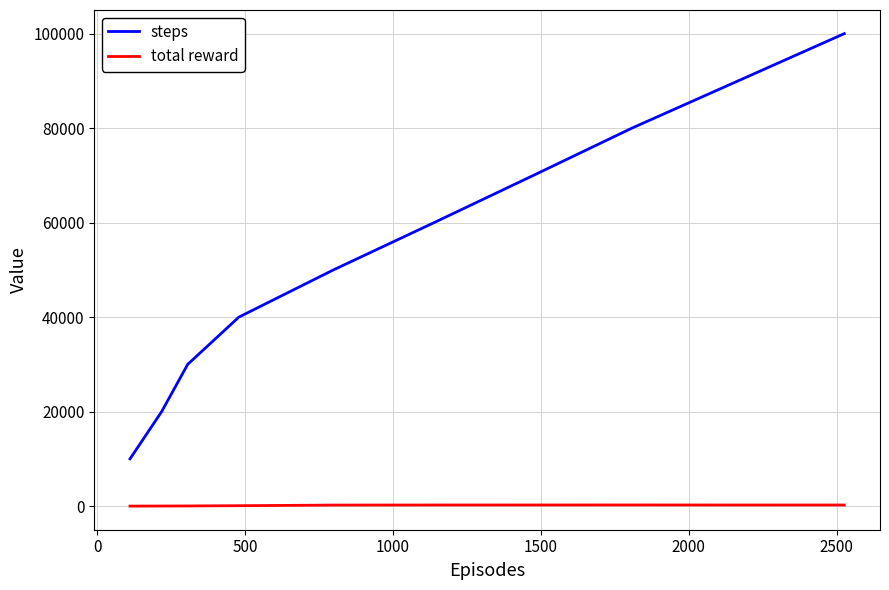

True or false: total reward and steps cross at least once.

False